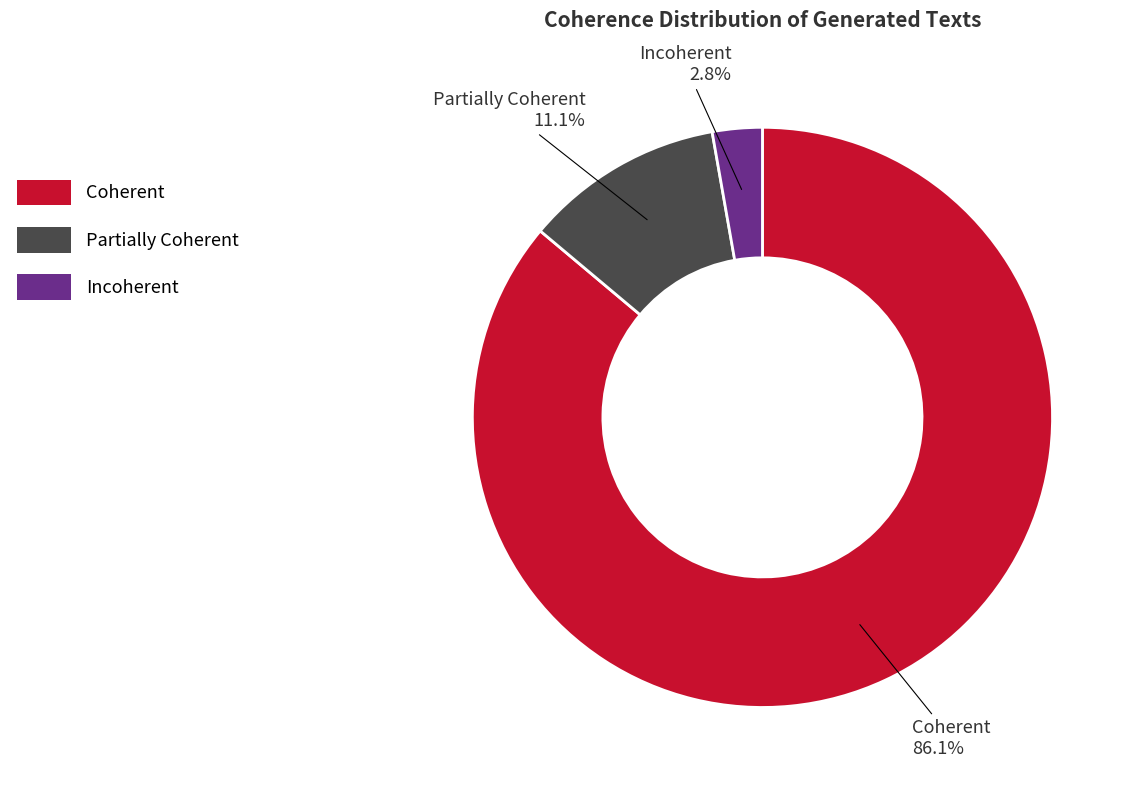

Which category has the smallest portion of the pie?

Incoherent